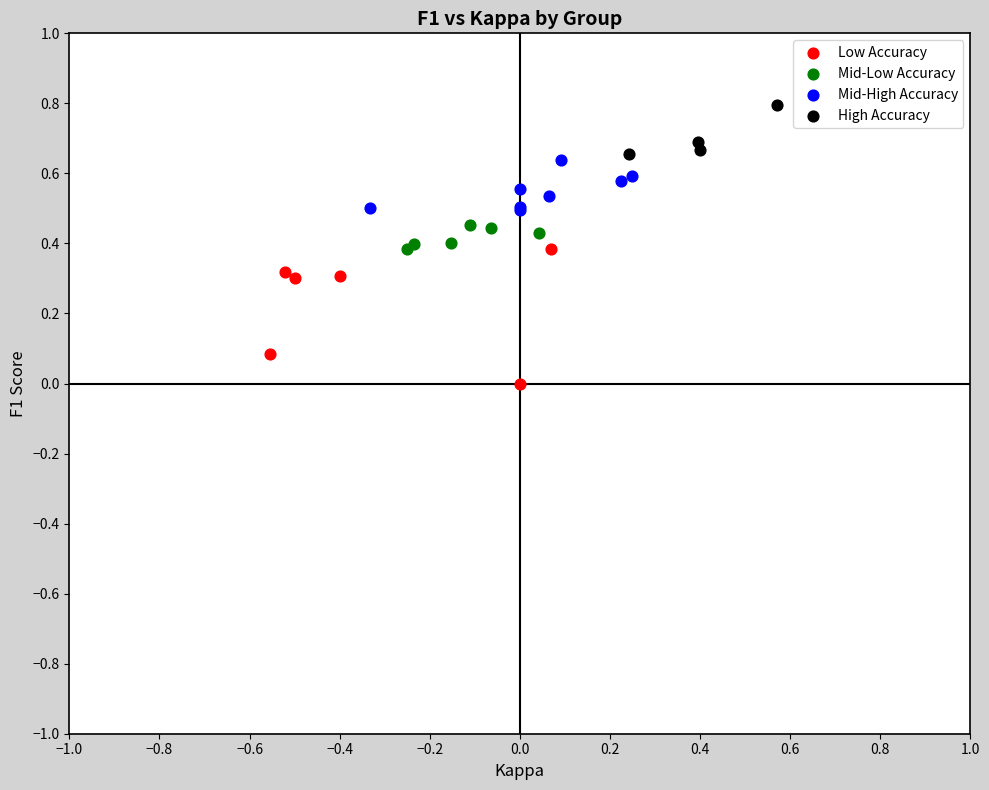

Which series has the largest Y range (max minus min)?

Low Accuracy